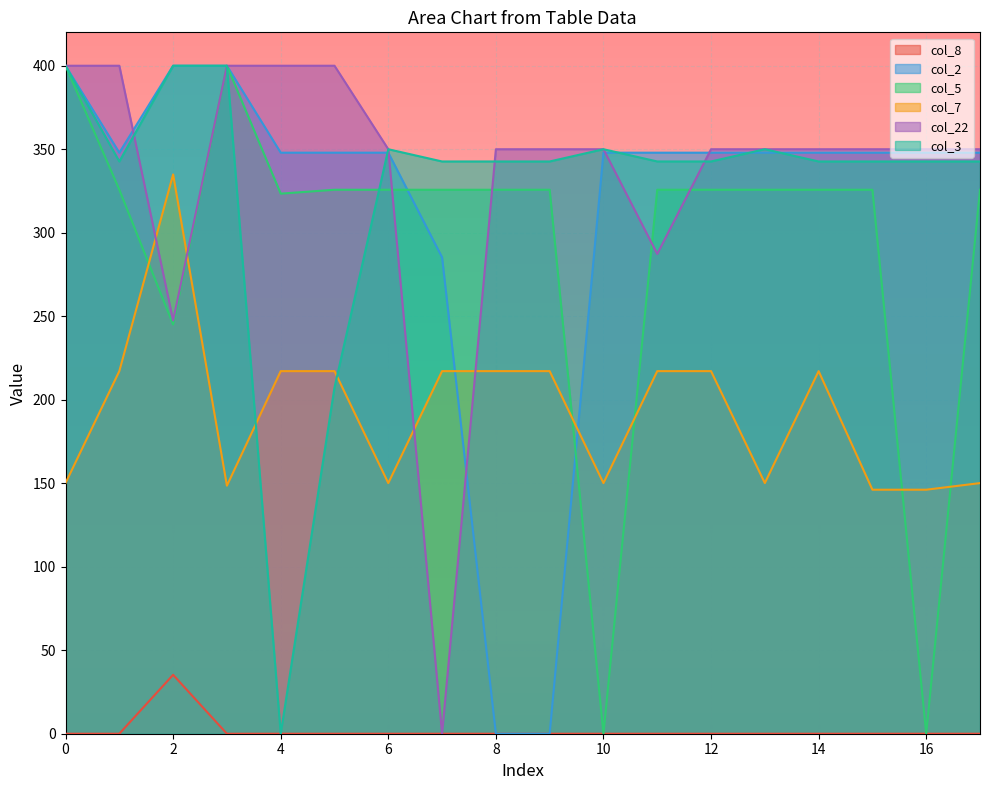

Which has a higher value, 3 or 0?

3